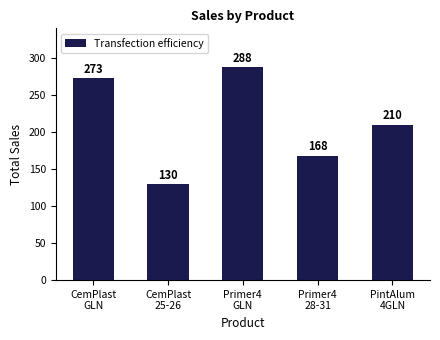

What is the difference between the values at CemPlast
25-26 and PintAlum
4GLN?

80